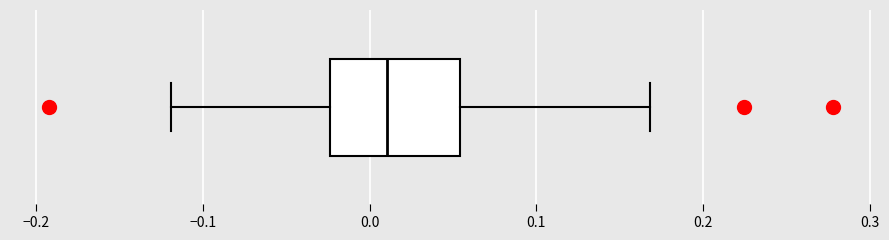

Transcribe this box plot: give where the median line is, the range the box spans, and where the two whiskers end, as read against the x-axis. The values are not printed on the chart, so give them approximately, as read against the axis.

median 0.01, box -0.02 to 0.05, whiskers -0.12 to 0.17